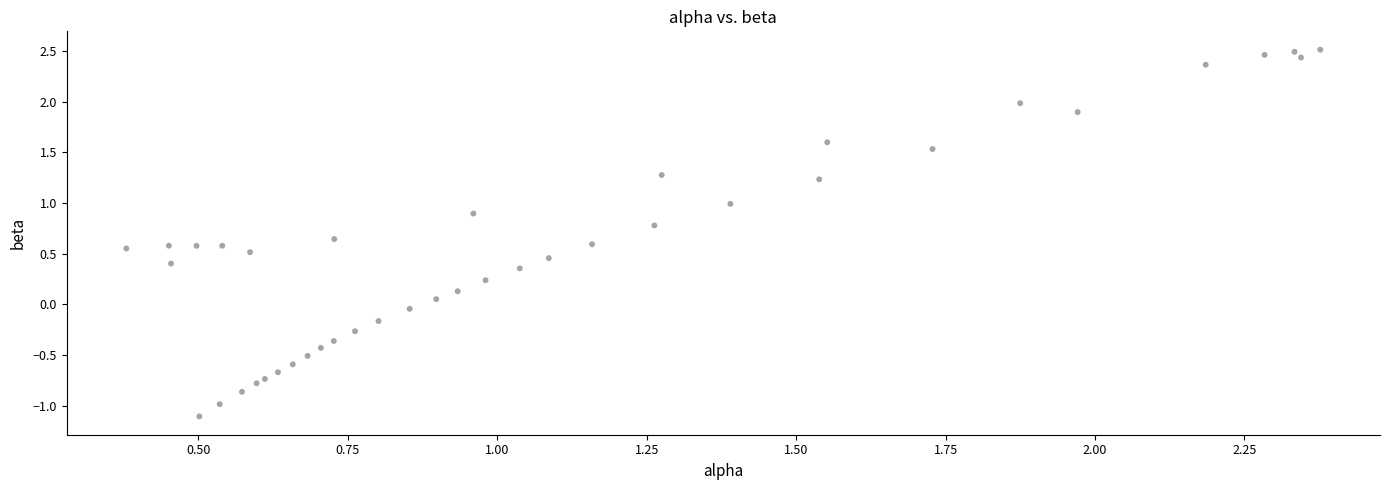

What is the range of X values (max minus min)?

2.0